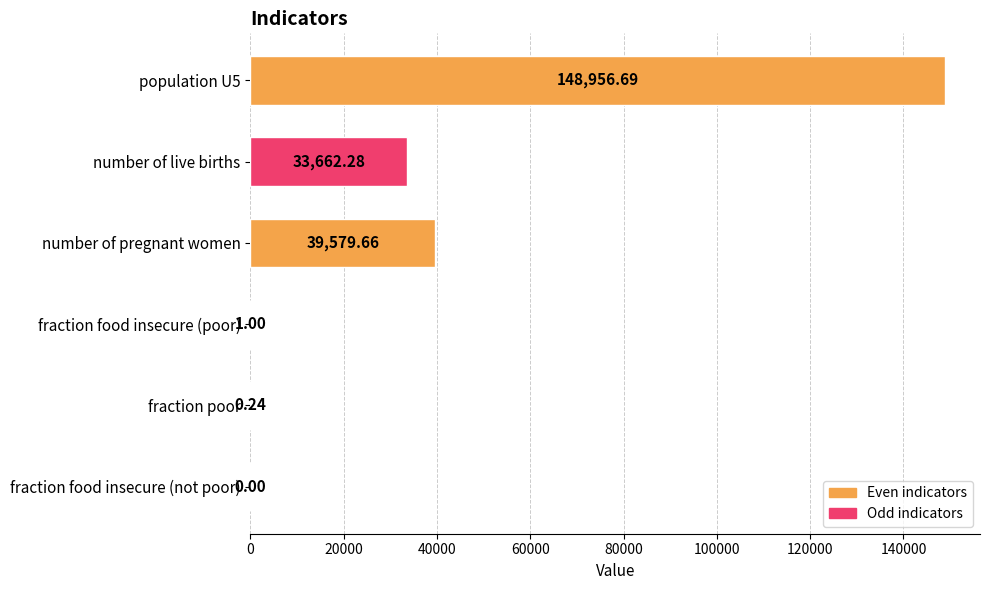

What is the sum of all values?

222199.9